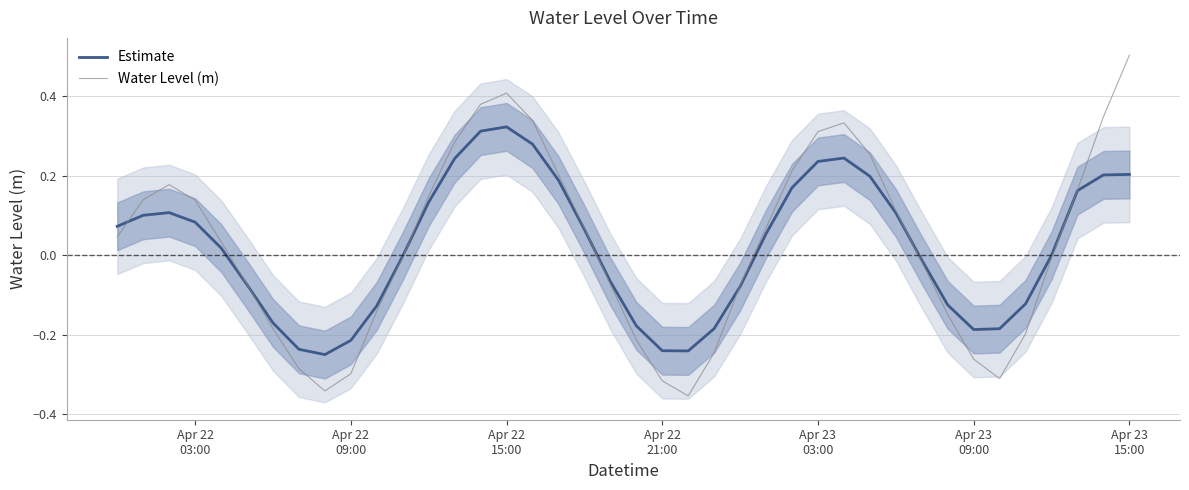

Which series has the widest spread of values?

Water Level (m)